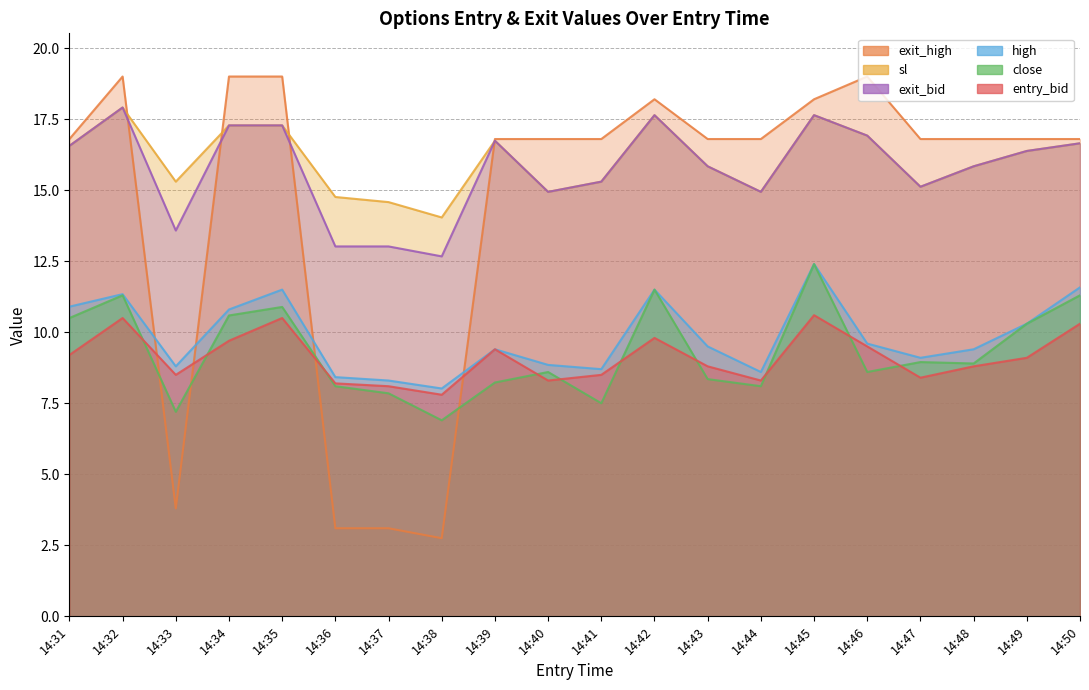

Reading left to right, what are all the values shown in this chart?

entry_bid: 14:31=9.2	14:32=10.5	14:33=8.5	14:34=9.7	14:35=10.5	14:36=8.2	14:37=8.1	14:38=7.8	14:39=9.4	14:40=8.3	14:41=8.5	14:42=9.8	14:43=8.8	14:44=8.3	14:45=10.6	14:46=9.5	14:47=8.4	14:48=8.8	14:49=9.1	14:50=10.3
sl: 14:31=16.6	14:32=17.9	14:33=15.3	14:34=17.3	14:35=17.3	14:36=14.8	14:37=14.6	14:38=14.0	14:39=16.7	14:40=14.9	14:41=15.3	14:42=17.6	14:43=15.8	14:44=14.9	14:45=17.6	14:46=16.9	14:47=15.1	14:48=15.8	14:49=16.4	14:50=16.6
high: 14:31=10.9	14:32=11.3	14:33=8.8	14:34=10.8	14:35=11.5	14:36=8.4	14:37=8.3	14:38=8.0	14:39=9.4	14:40=8.8	14:41=8.7	14:42=11.5	14:43=9.5	14:44=8.6	14:45=12.4	14:46=9.6	14:47=9.1	14:48=9.4	14:49=10.3	14:50=11.6
close: 14:31=10.5	14:32=11.3	14:33=7.2	14:34=10.6	14:35=10.9	14:36=8.1	14:37=7.8	14:38=6.9	14:39=8.2	14:40=8.6	14:41=7.5	14:42=11.5	14:43=8.3	14:44=8.1	14:45=12.4	14:46=8.6	14:47=8.9	14:48=8.9	14:49=10.3	14:50=11.3
exit_bid: 14:31=16.6	14:32=17.9	14:33=13.6	14:34=17.3	14:35=17.3	14:36=13.0	14:37=13.0	14:38=12.7	14:39=16.7	14:40=14.9	14:41=15.3	14:42=17.6	14:43=15.8	14:44=14.9	14:45=17.6	14:46=16.9	14:47=15.1	14:48=15.8	14:49=16.4	14:50=16.6
exit_high: 14:31=16.8	14:32=19.0	14:33=3.8	14:34=19.0	14:35=19.0	14:36=3.1	14:37=3.1	14:38=2.8	14:39=16.8	14:40=16.8	14:41=16.8	14:42=18.2	14:43=16.8	14:44=16.8	14:45=18.2	14:46=19.0	14:47=16.8	14:48=16.8	14:49=16.8	14:50=16.8